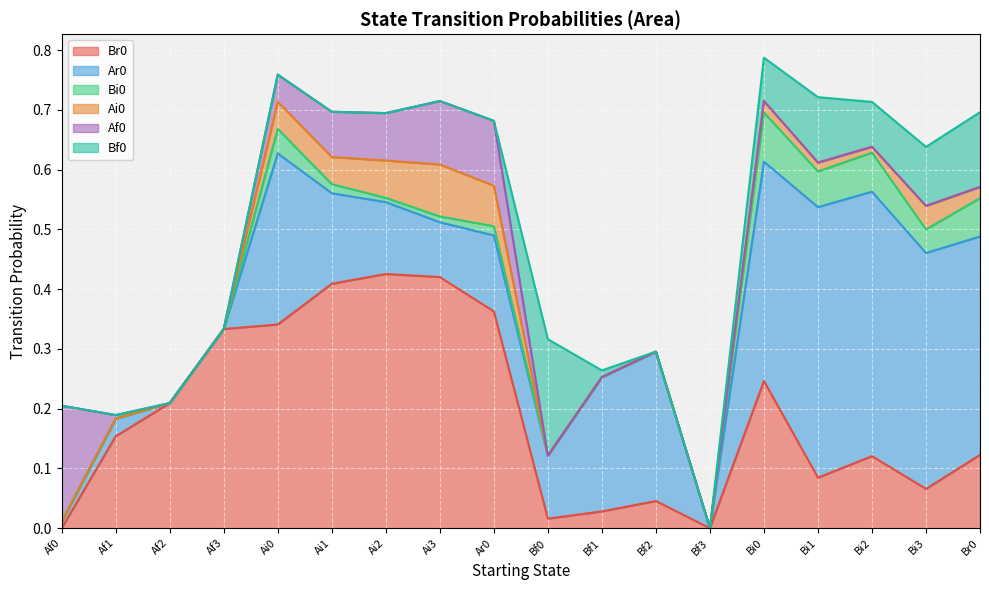

The value of Bi0 at Bf0 is 0.0. True or false?

True